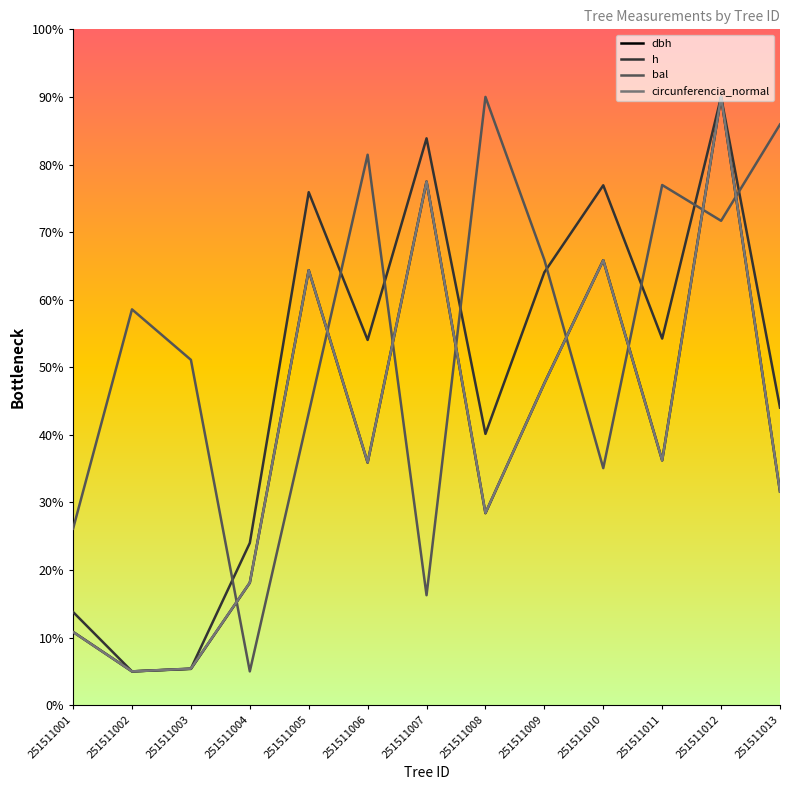

What is the average value of the h series?

48.6